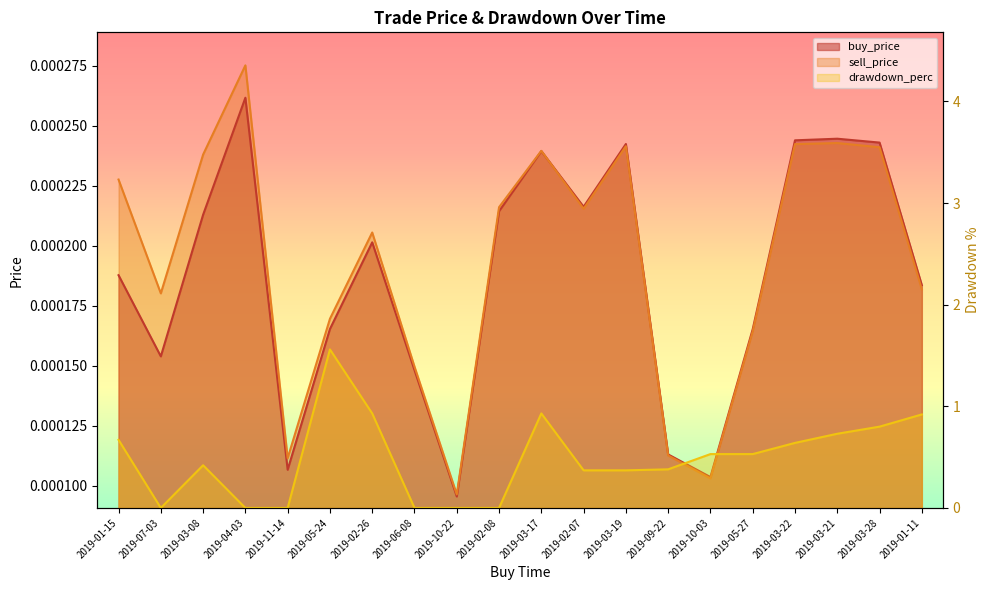

Reading left to right, list all the values displayed in this chart.

buy_price: 2019-01-15=0.0	2019-07-03=0.0	2019-03-08=0.0	2019-04-03=0.0	2019-11-14=0.0	2019-05-24=0.0	2019-02-26=0.0	2019-06-08=0.0	2019-10-22=0.0	2019-02-08=0.0	2019-03-17=0.0	2019-02-07=0.0	2019-03-19=0.0	2019-09-22=0.0	2019-10-03=0.0	2019-05-27=0.0	2019-03-22=0.0	2019-03-21=0.0	2019-03-28=0.0	2019-01-11=0.0
sell_price: 2019-01-15=0.0	2019-07-03=0.0	2019-03-08=0.0	2019-04-03=0.0	2019-11-14=0.0	2019-05-24=0.0	2019-02-26=0.0	2019-06-08=0.0	2019-10-22=0.0	2019-02-08=0.0	2019-03-17=0.0	2019-02-07=0.0	2019-03-19=0.0	2019-09-22=0.0	2019-10-03=0.0	2019-05-27=0.0	2019-03-22=0.0	2019-03-21=0.0	2019-03-28=0.0	2019-01-11=0.0
drawdown_perc: 2019-01-15=0.7	2019-07-03=0.0	2019-03-08=0.4	2019-04-03=0.0	2019-11-14=0.0	2019-05-24=1.6	2019-02-26=0.9	2019-06-08=0.0	2019-10-22=0.0	2019-02-08=0.0	2019-03-17=0.9	2019-02-07=0.4	2019-03-19=0.4	2019-09-22=0.4	2019-10-03=0.5	2019-05-27=0.5	2019-03-22=0.6	2019-03-21=0.7	2019-03-28=0.8	2019-01-11=0.9